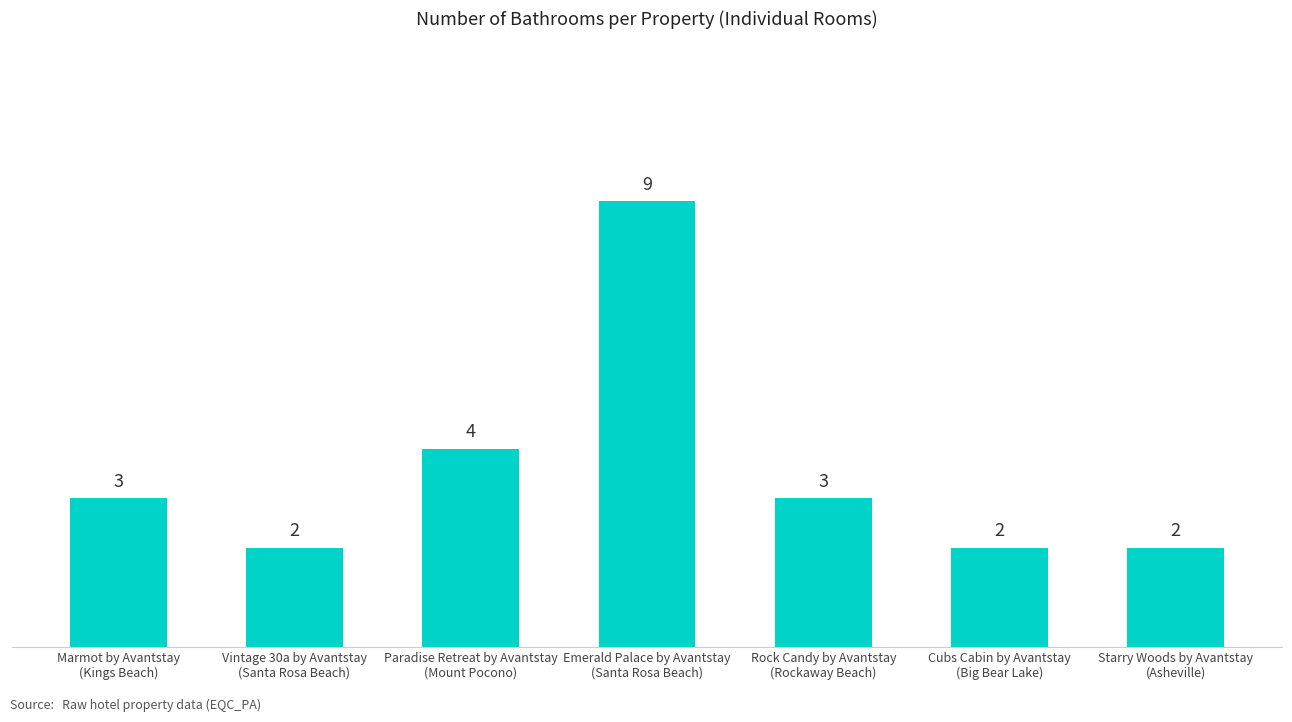

How many values are between 2 and 4?

6